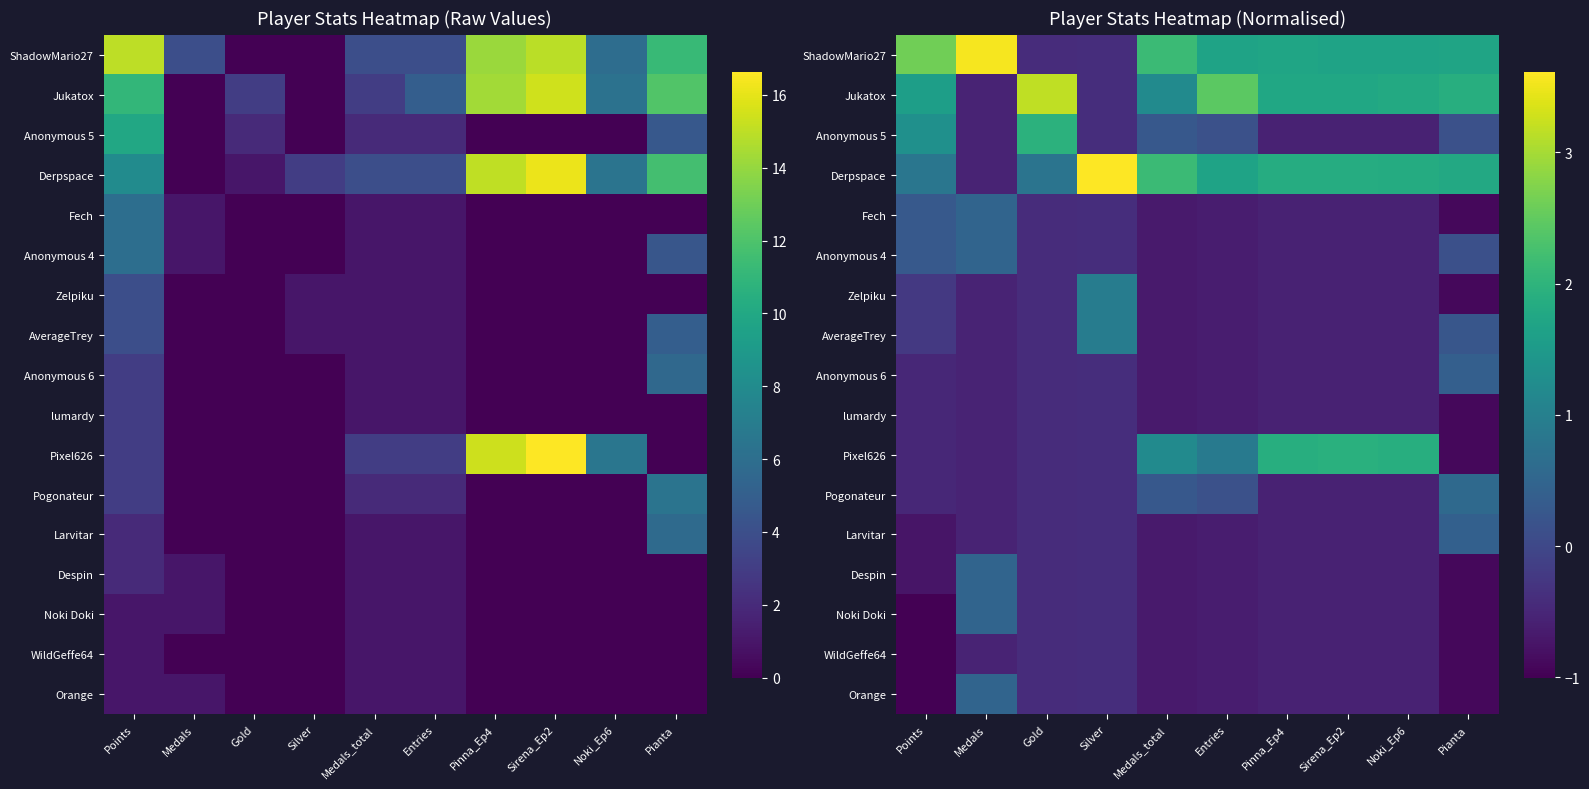

Rank the categories by Derpspace value from highest to lowest.

Silver, Medals_total, Sirena_Ep2, Pinna_Ep4, Noki_Ep6, Pianta, Entries, Points, Gold, Medals